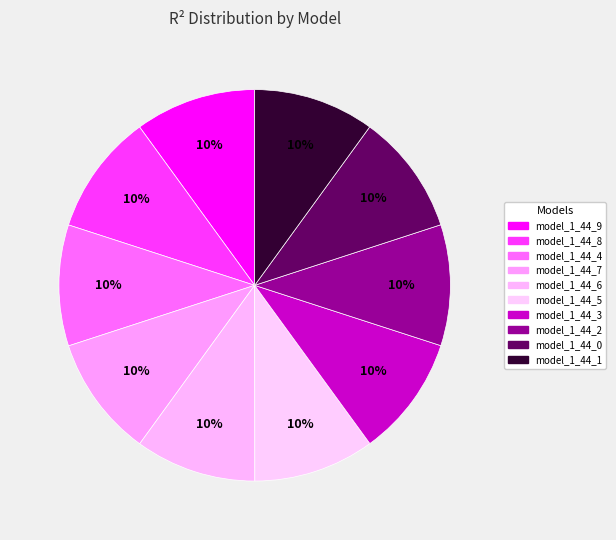

Does model_1_44_5 account for over 50% of the chart?

No